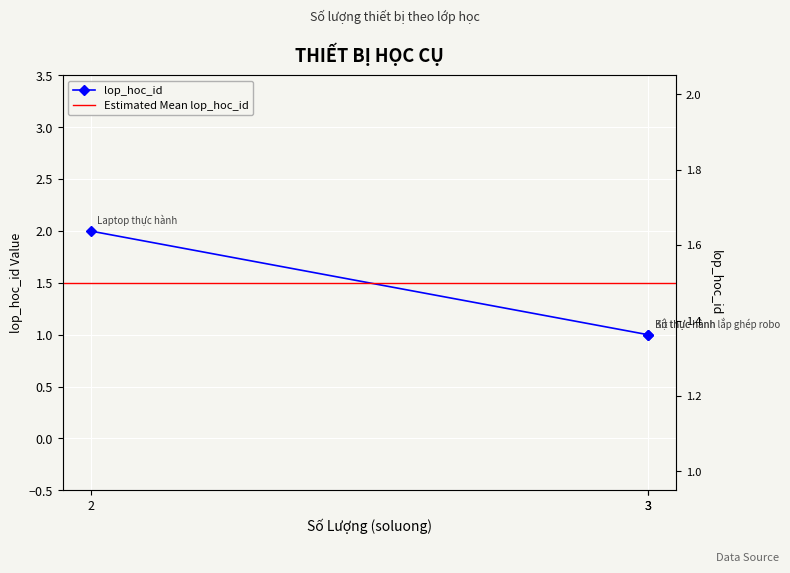

List the labels in order of value, smallest first.

3, 3, 2